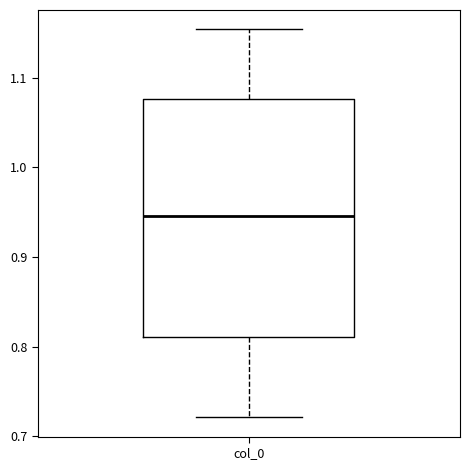

Read this box plot against the y-axis: the position of the median line, the range covered by the box, and the ends of both whiskers. The values are not printed on the chart, so give them approximately, as read against the axis.

median 0.95, box 0.81 to 1.08, whiskers 0.72 to 1.15